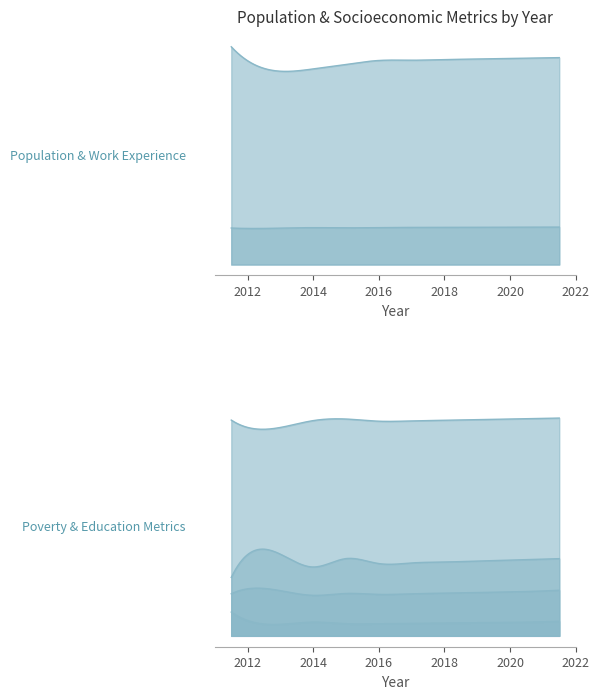

What is the difference between the highest and lowest values at 2013?

4227